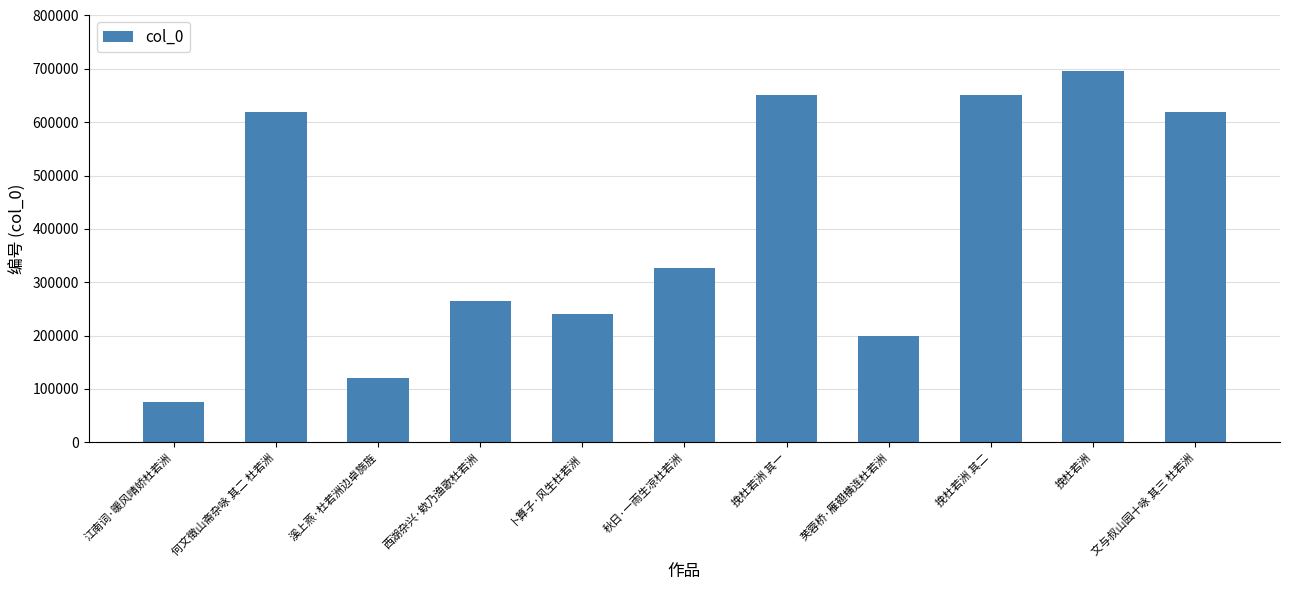

The chart shows a value of 618393 at 文与叔山园十咏 其三 杜若洲. True or false?

True